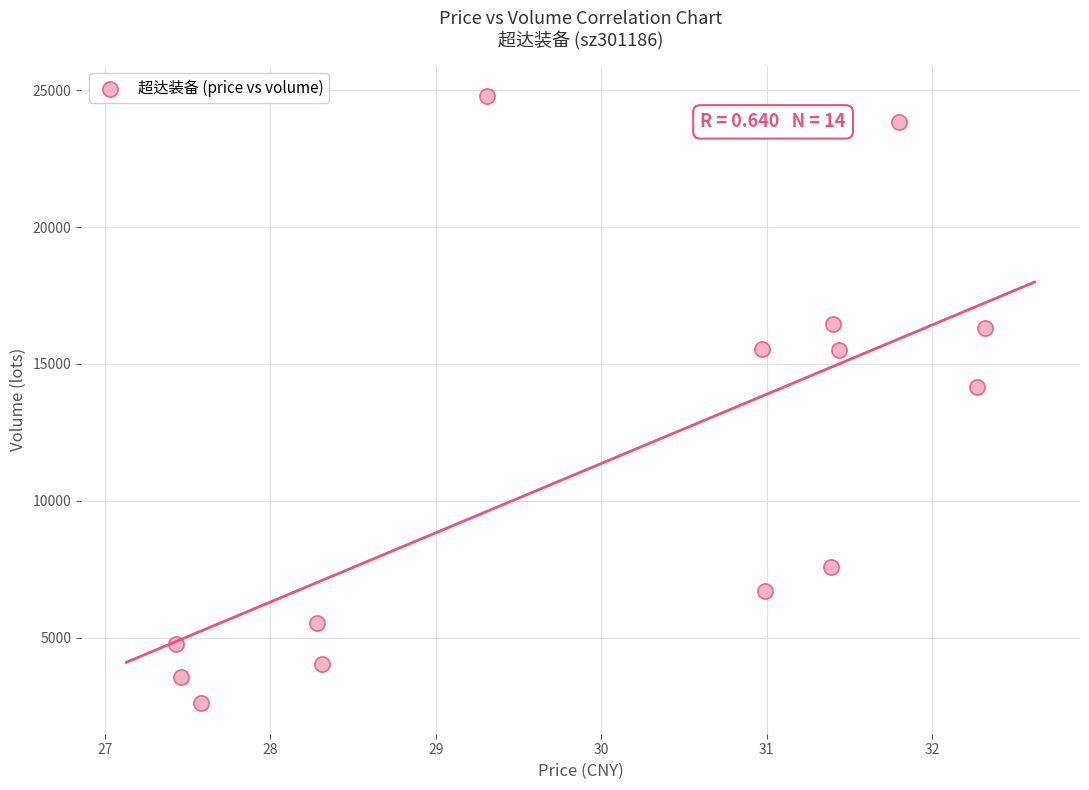

What is the range of Y values (max minus min)?

22191